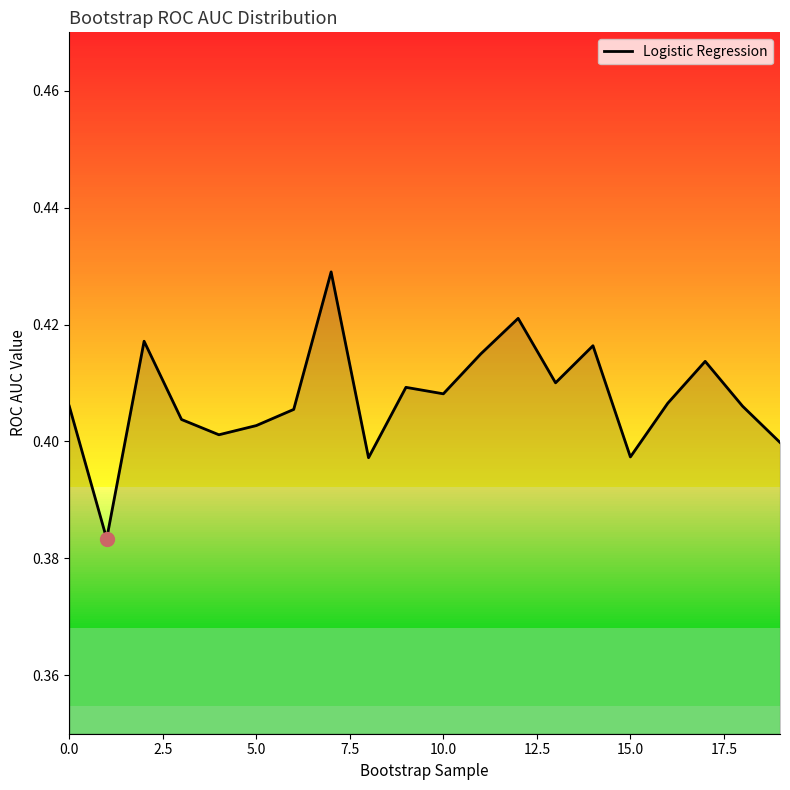

How many lines are shown in the chart?

1